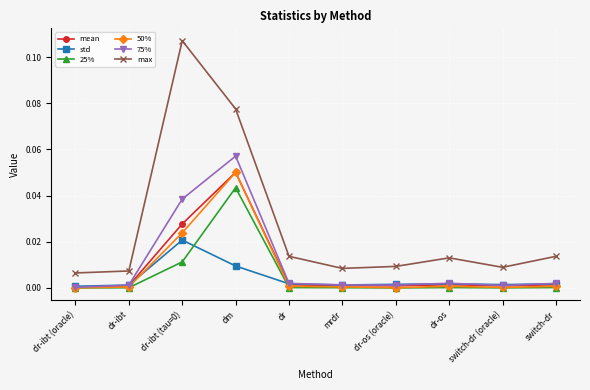

Is this an area chart (filled region under the line)?

No